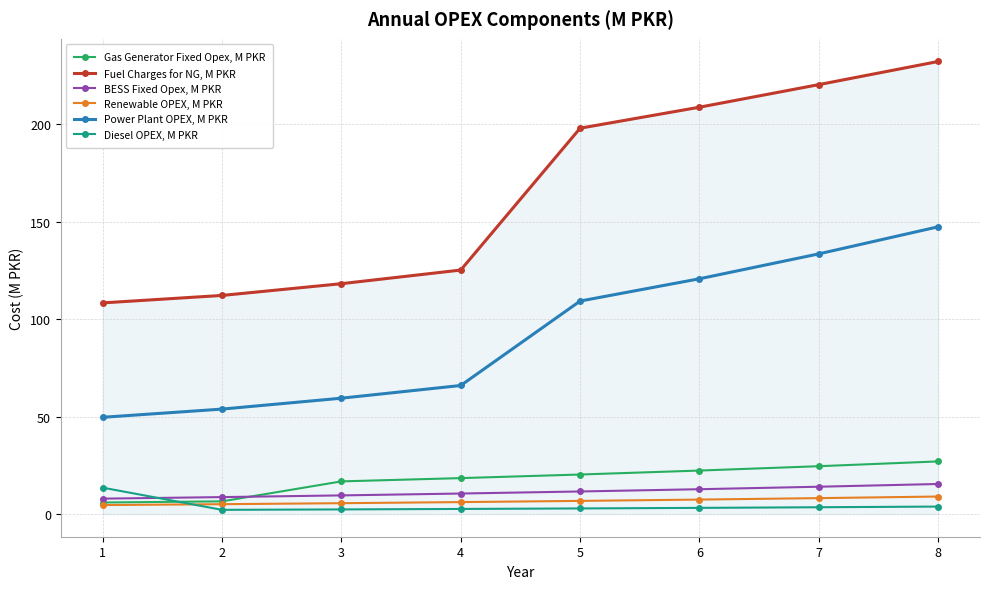

Where is Power Plant OPEX, M PKR nearest to the value 98?

5